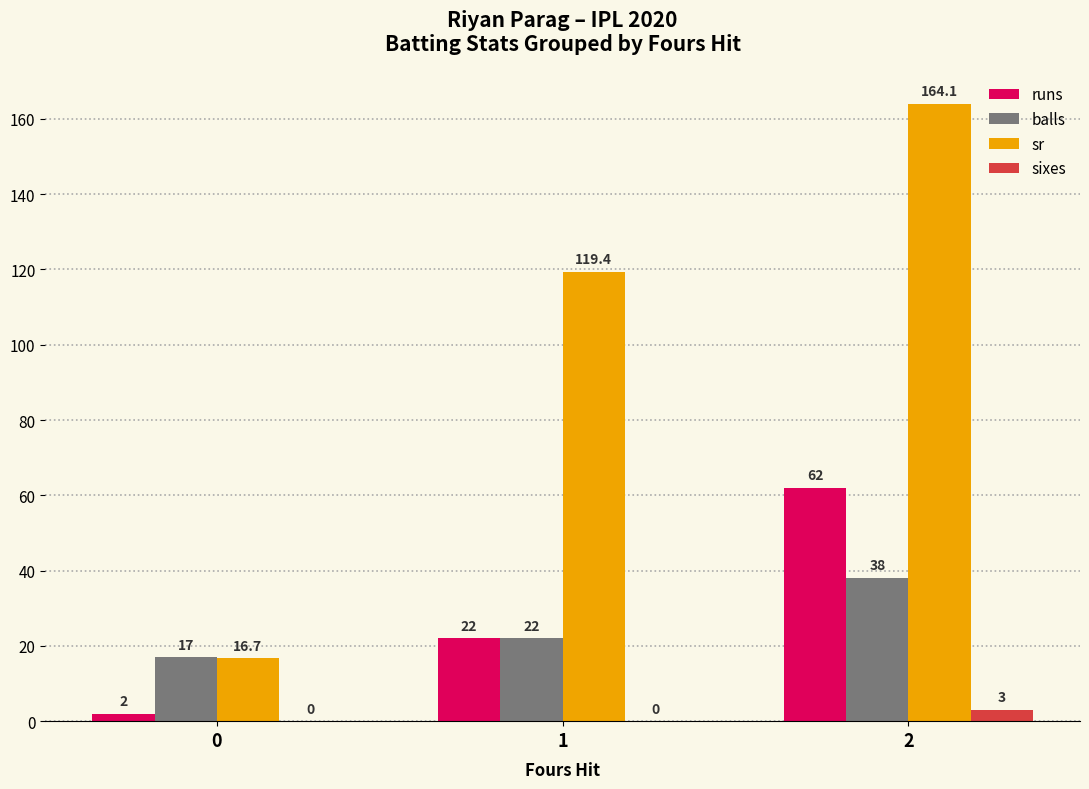

How many groups of bars are there?

3